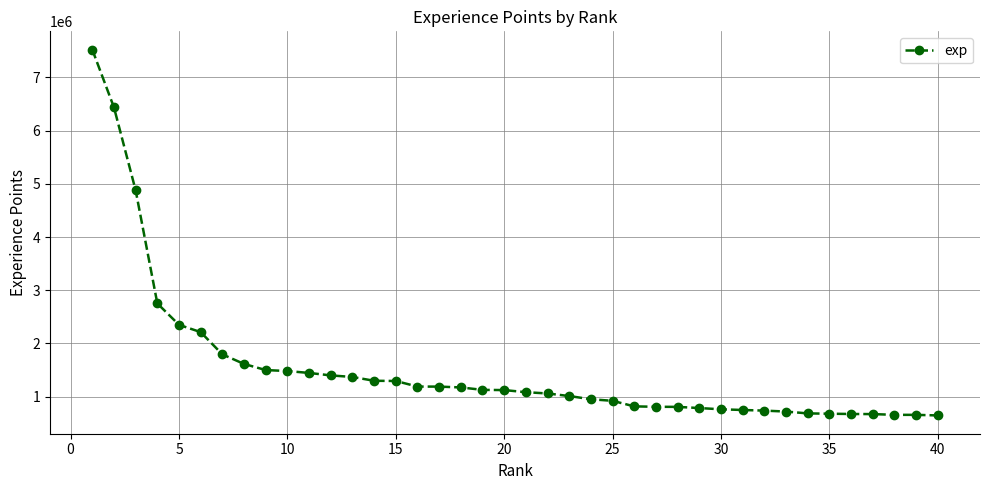

What is the greatest value displayed?

7522807